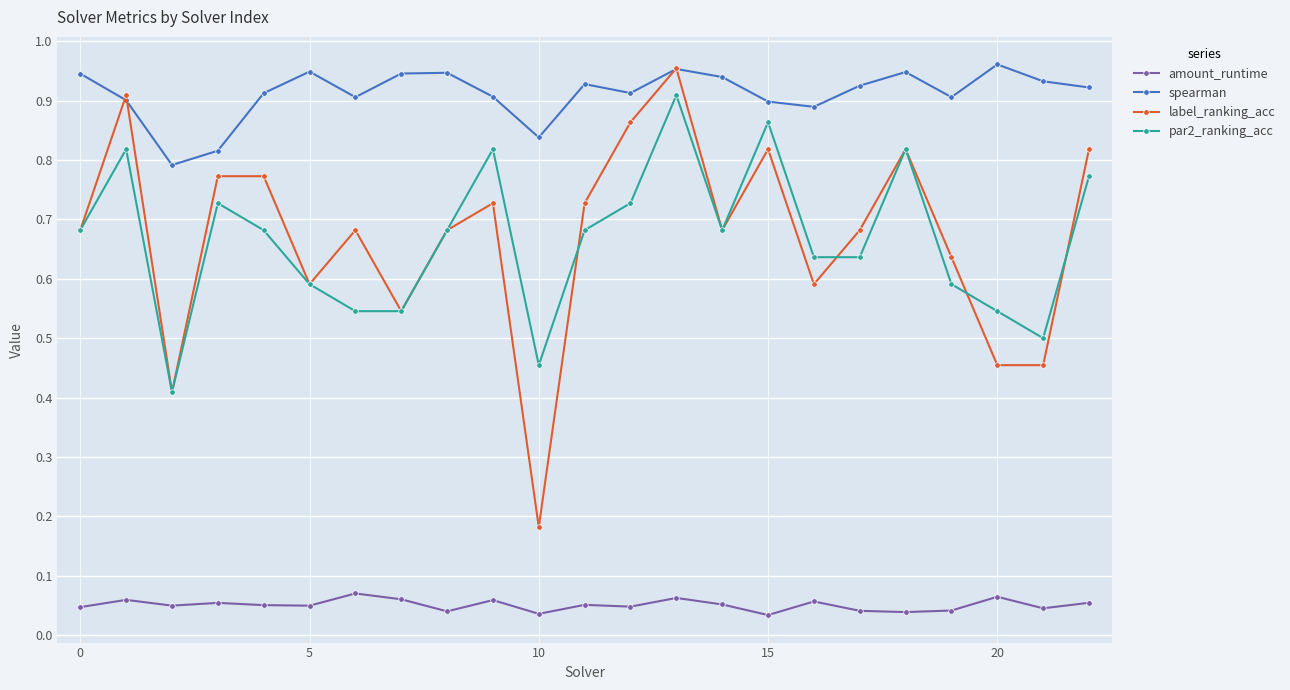

Is this an area chart (filled region under the line)?

No